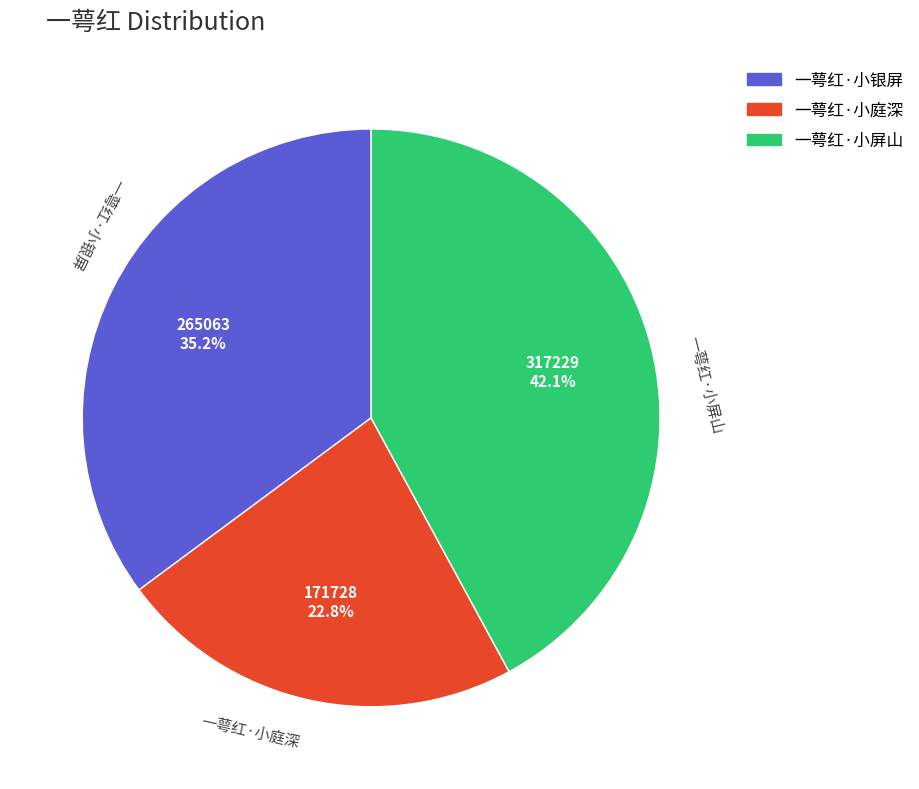

What percentage is the 一萼红·小银屏 slice, to the nearest percent?

35%